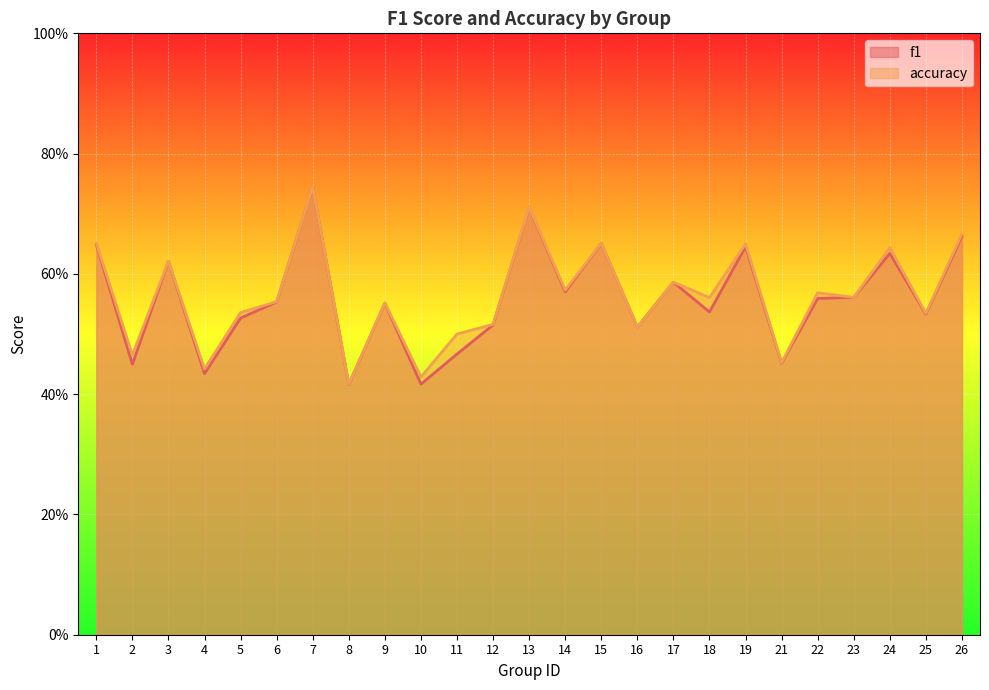

How many lines are shown in the chart?

2